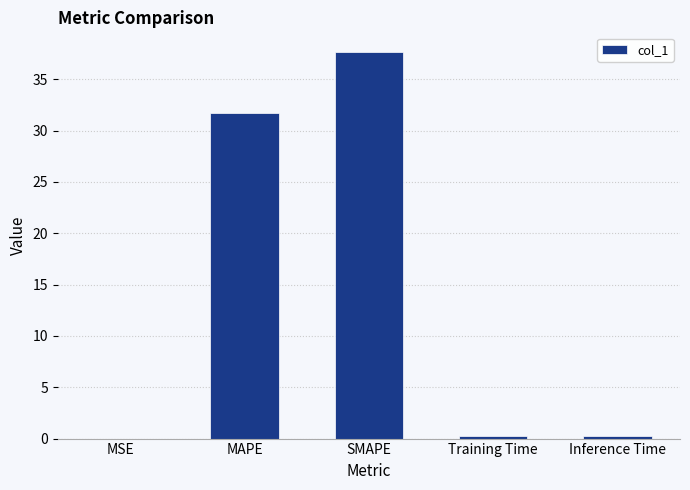

The value at MAPE is 31.7. True or false?

True